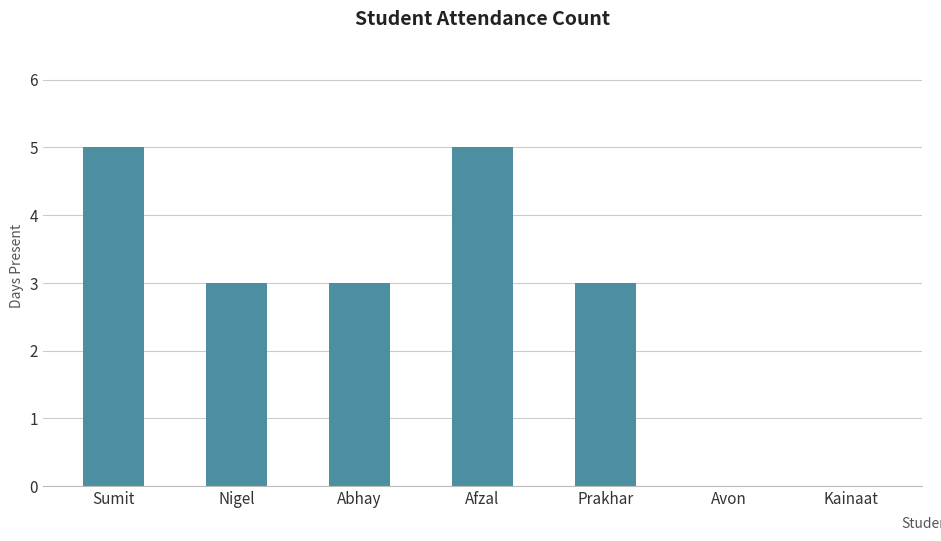

At which label does the data first exceed 3?

Sumit